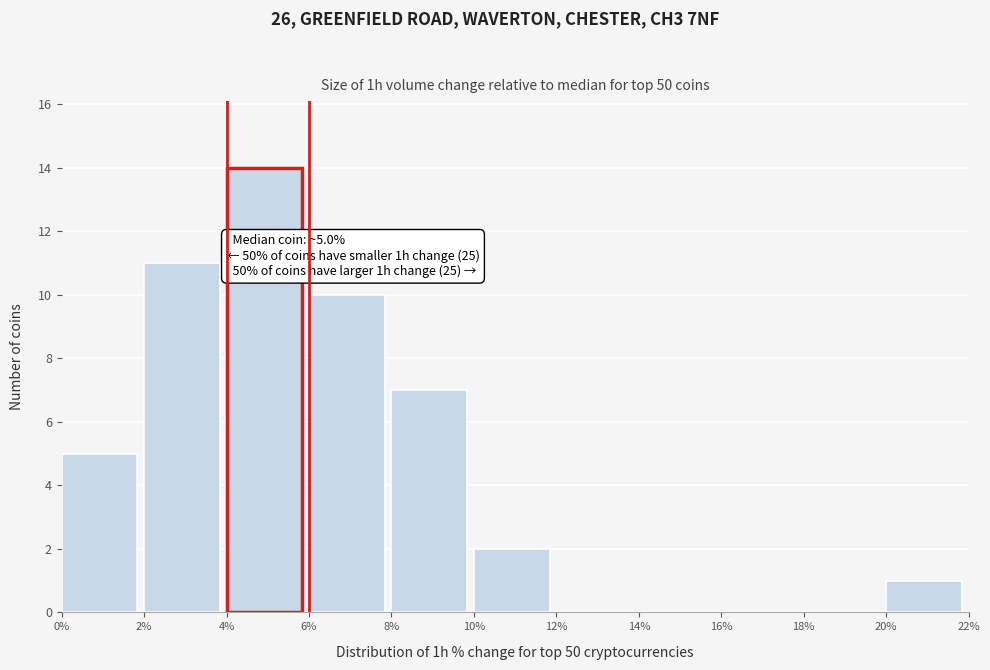

Which range on the x-axis has the tallest bar?

4% to 6%